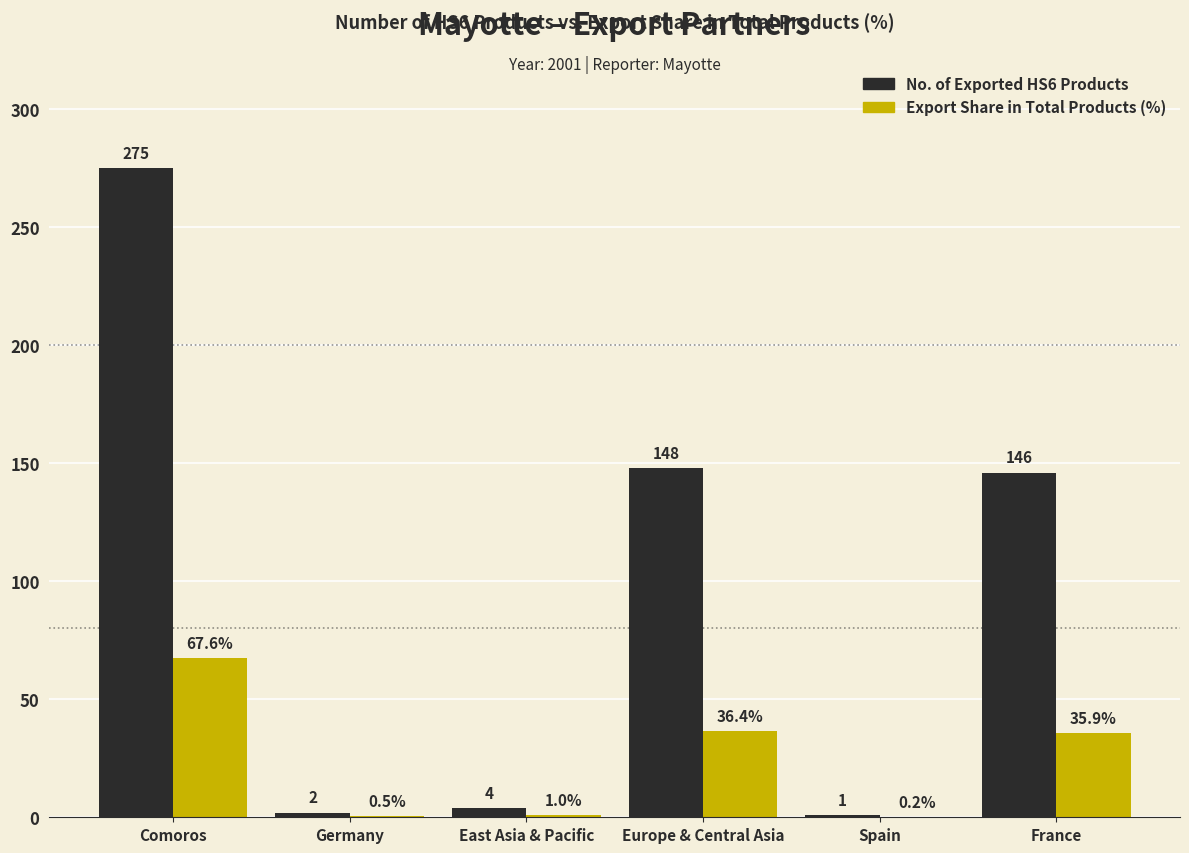

Is the value of No. of Exported HS6 Products at Germany greater than the value of Export Share in Total Products (%) at Germany?

Yes